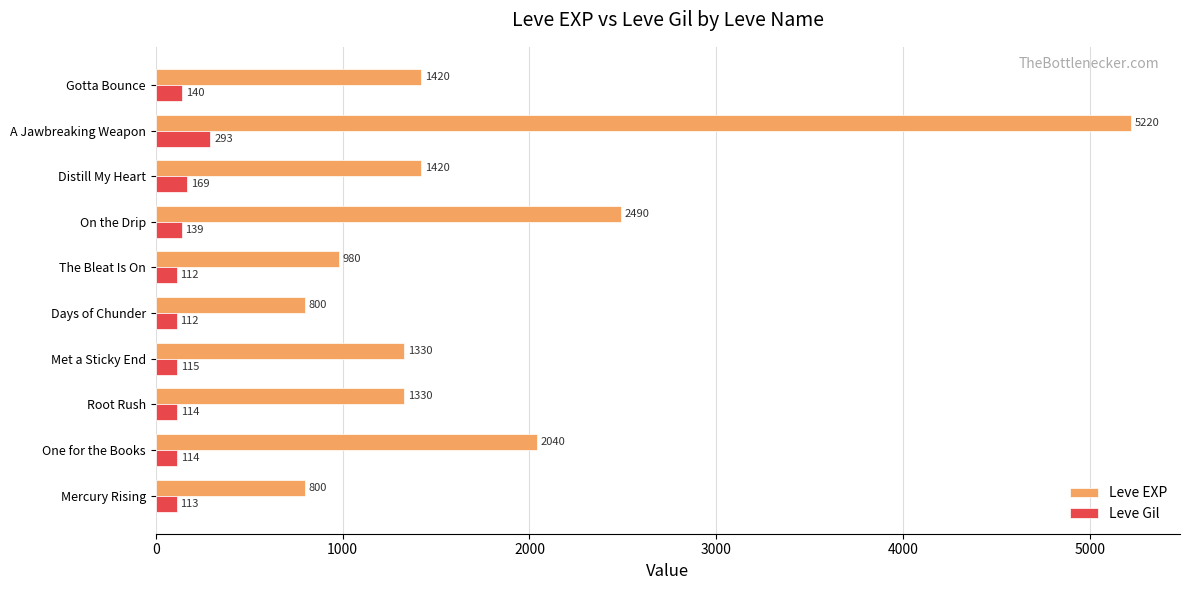

What value does the Leve Gil series have at Root Rush?

114